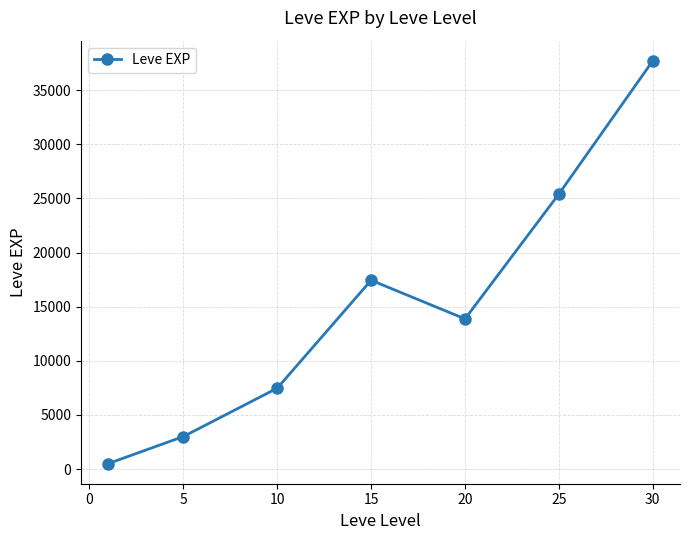

What is the value of the 5th point from the left?

13876.7